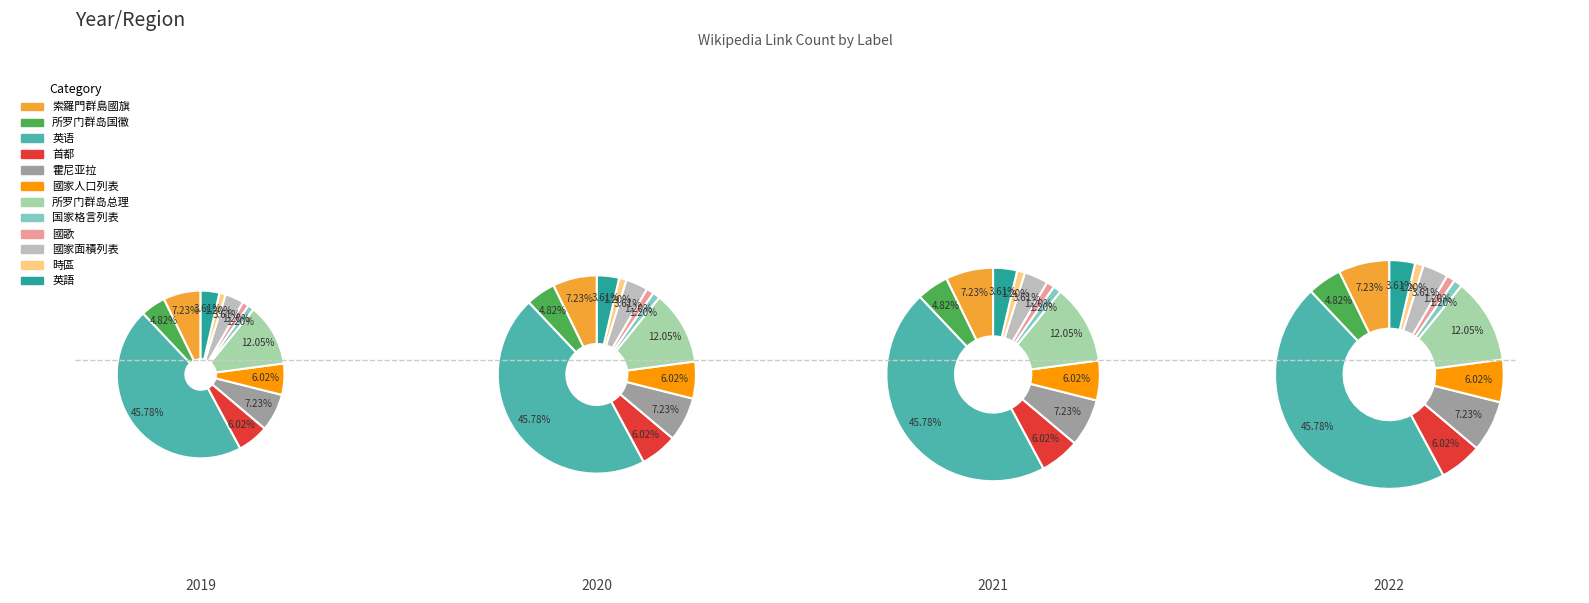

Is 國歌 the majority of the pie?

No